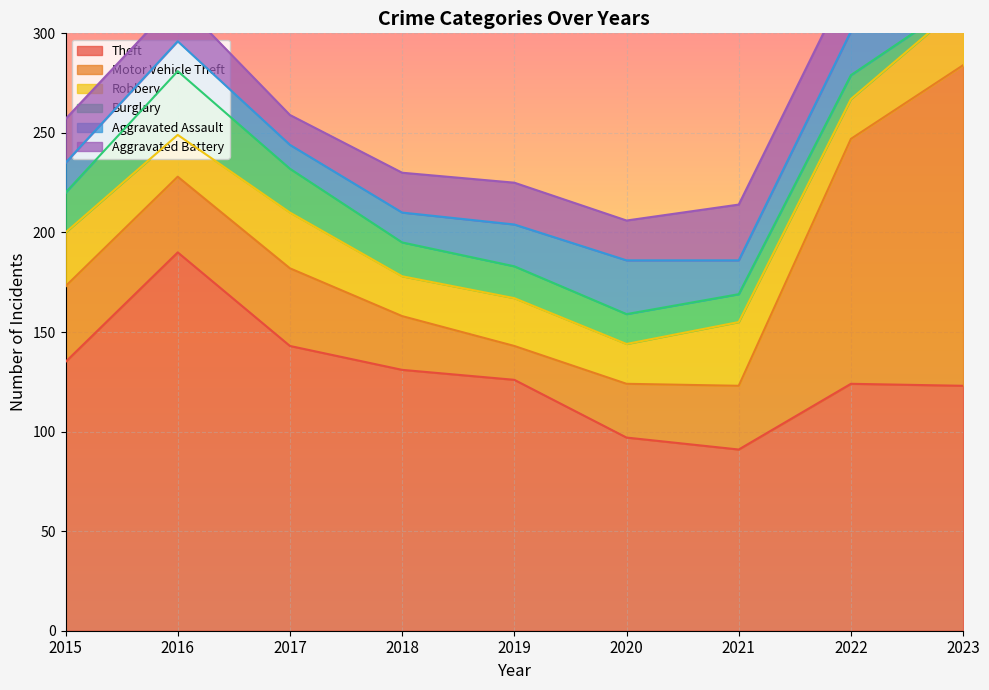

True or false: Aggravated Assault has a value of 8 at 2023.

False